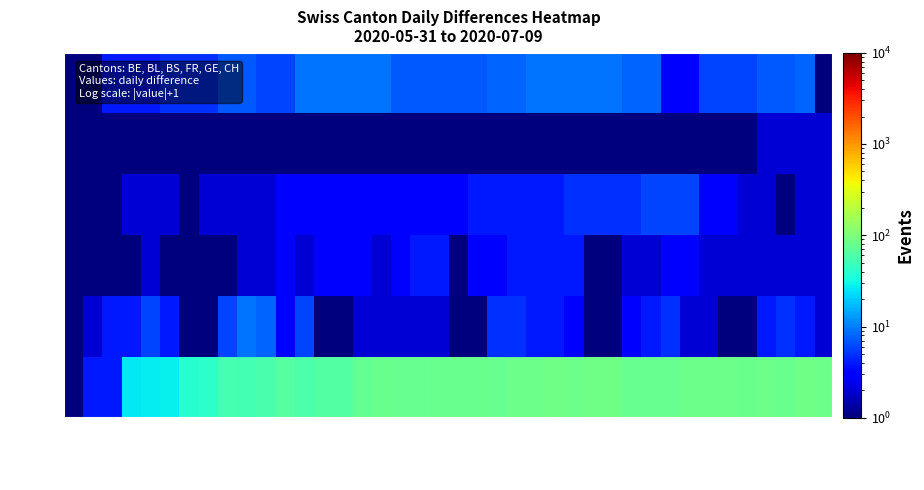

How many series are shown in this chart?

6